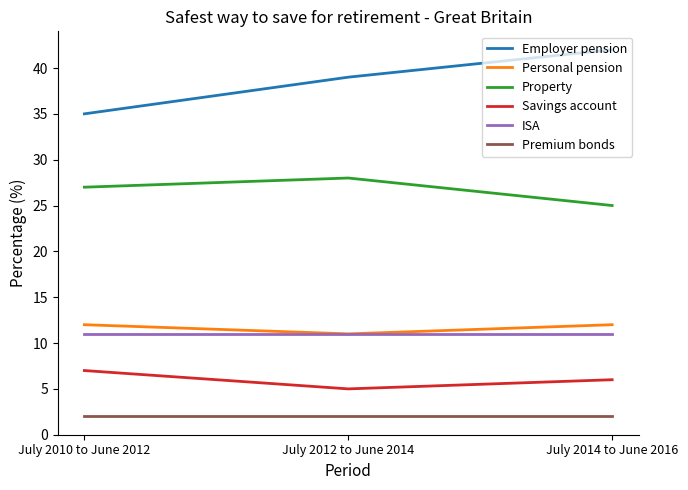

Rank the series at July 2010 to June 2012 from lowest to highest value.

Premium bonds, Savings account, ISA, Personal pension, Property, Employer pension